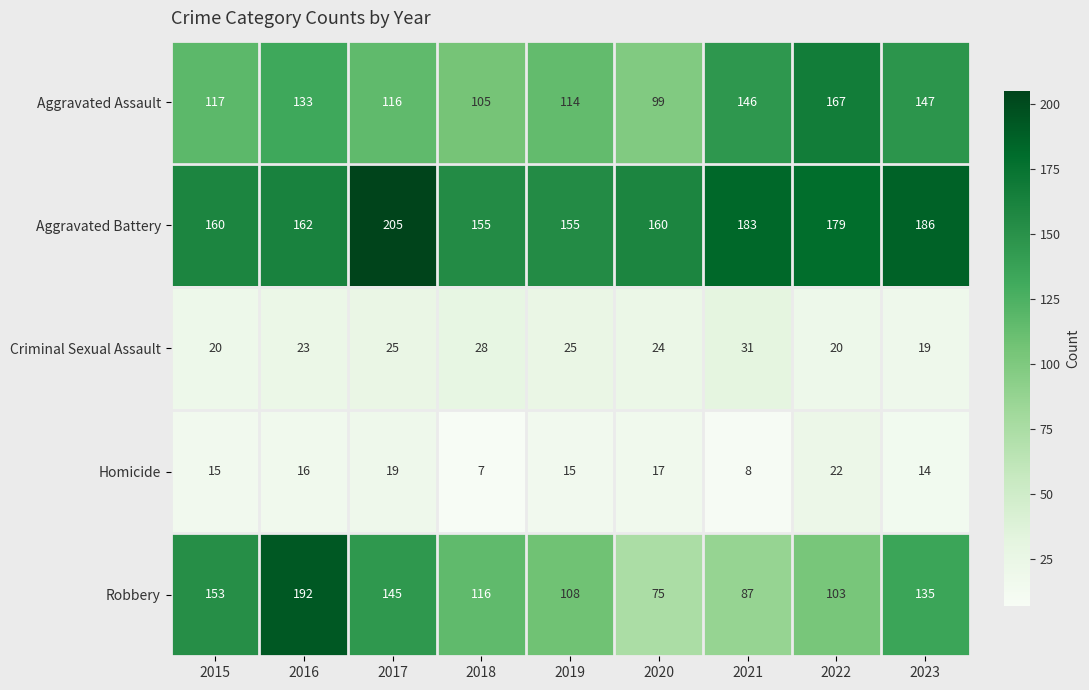

At how many categories does at least one series exceed 161?

5